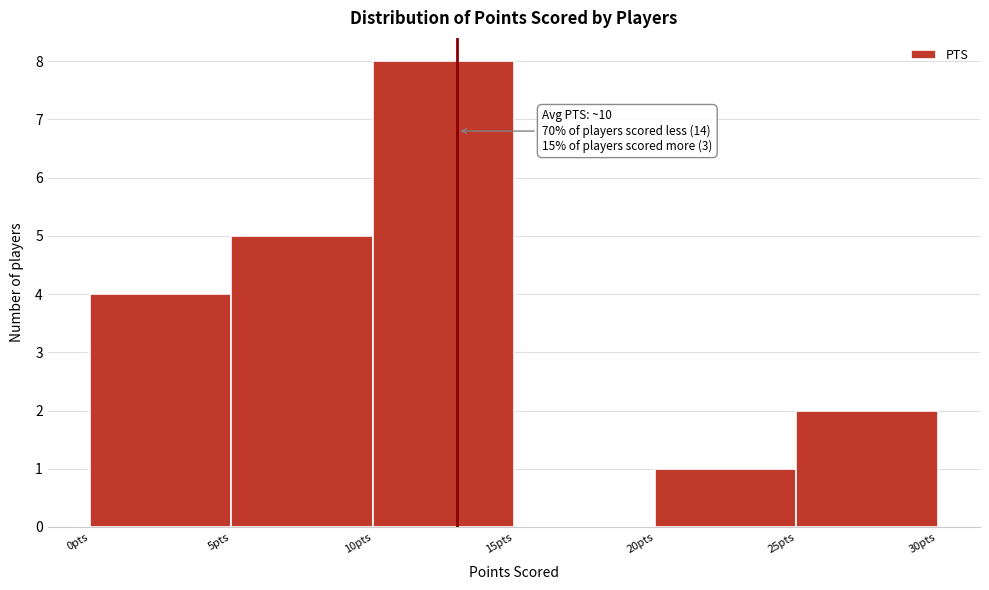

Over which range of the x-axis is the bar tallest?

10 to 15